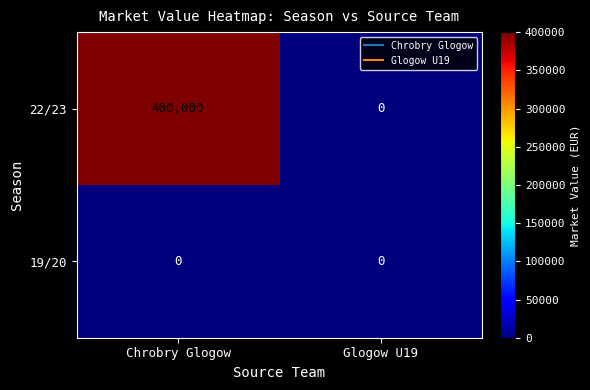

List the series in order of their overall mean, highest first.

22/23, 19/20